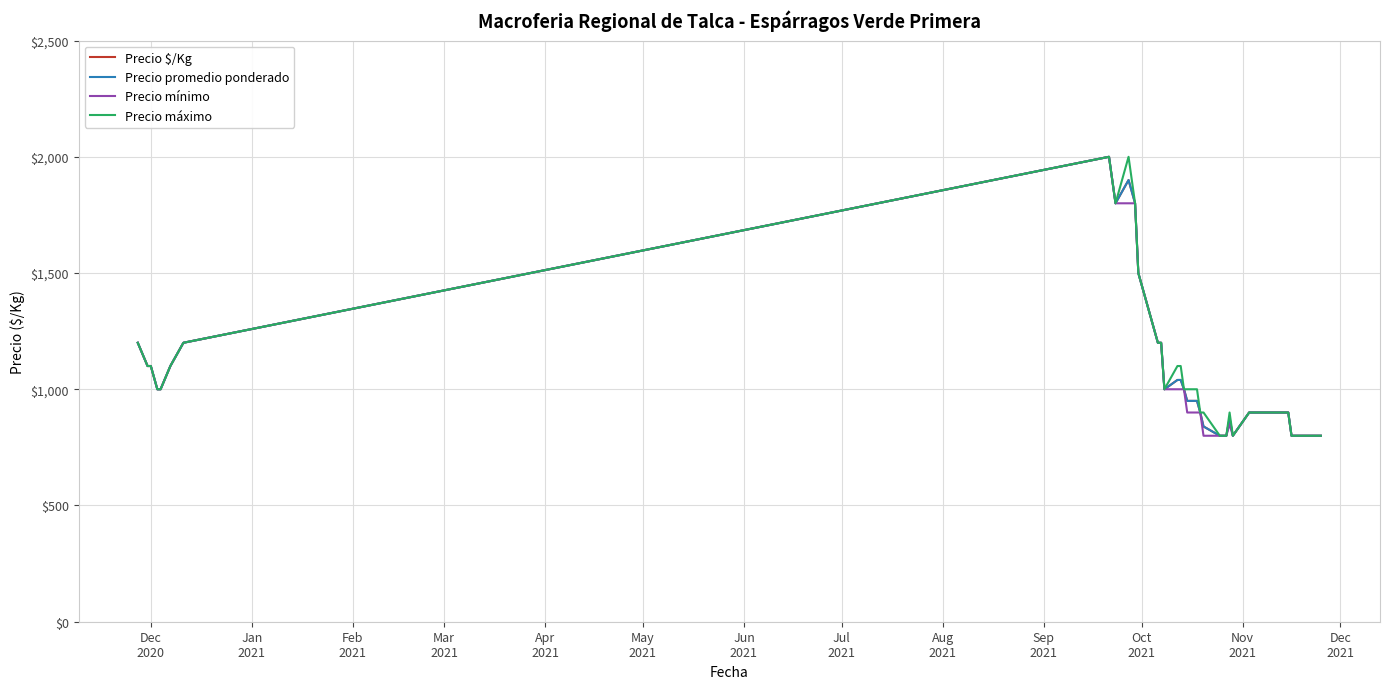

Rank the series by their maximum value, from highest to lowest.

Precio $/Kg, Precio promedio ponderado, Precio mínimo, Precio máximo